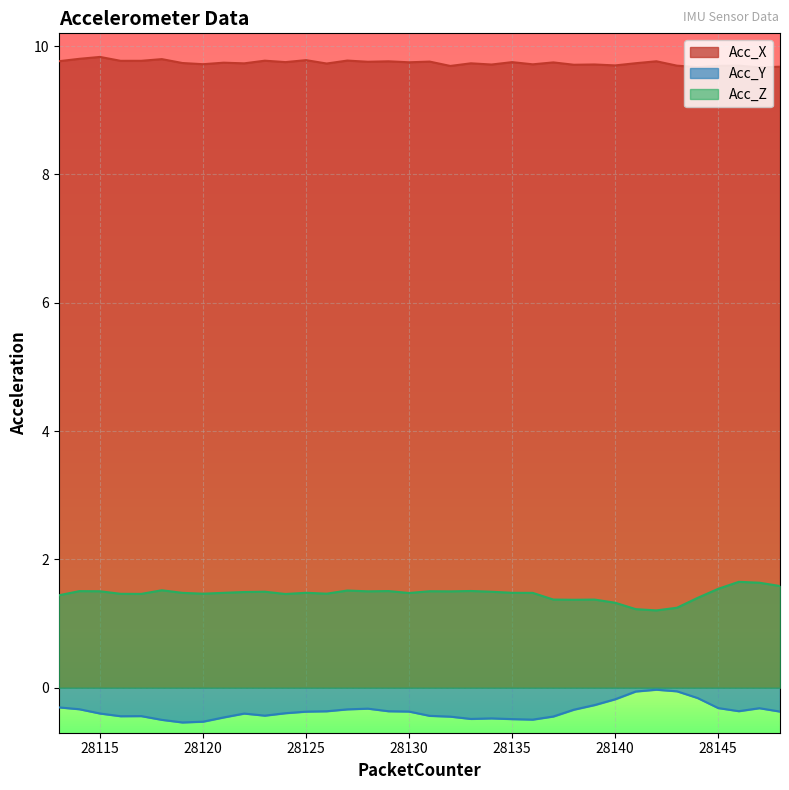

What is the spread (max minus min) of values at 28118?

10.3